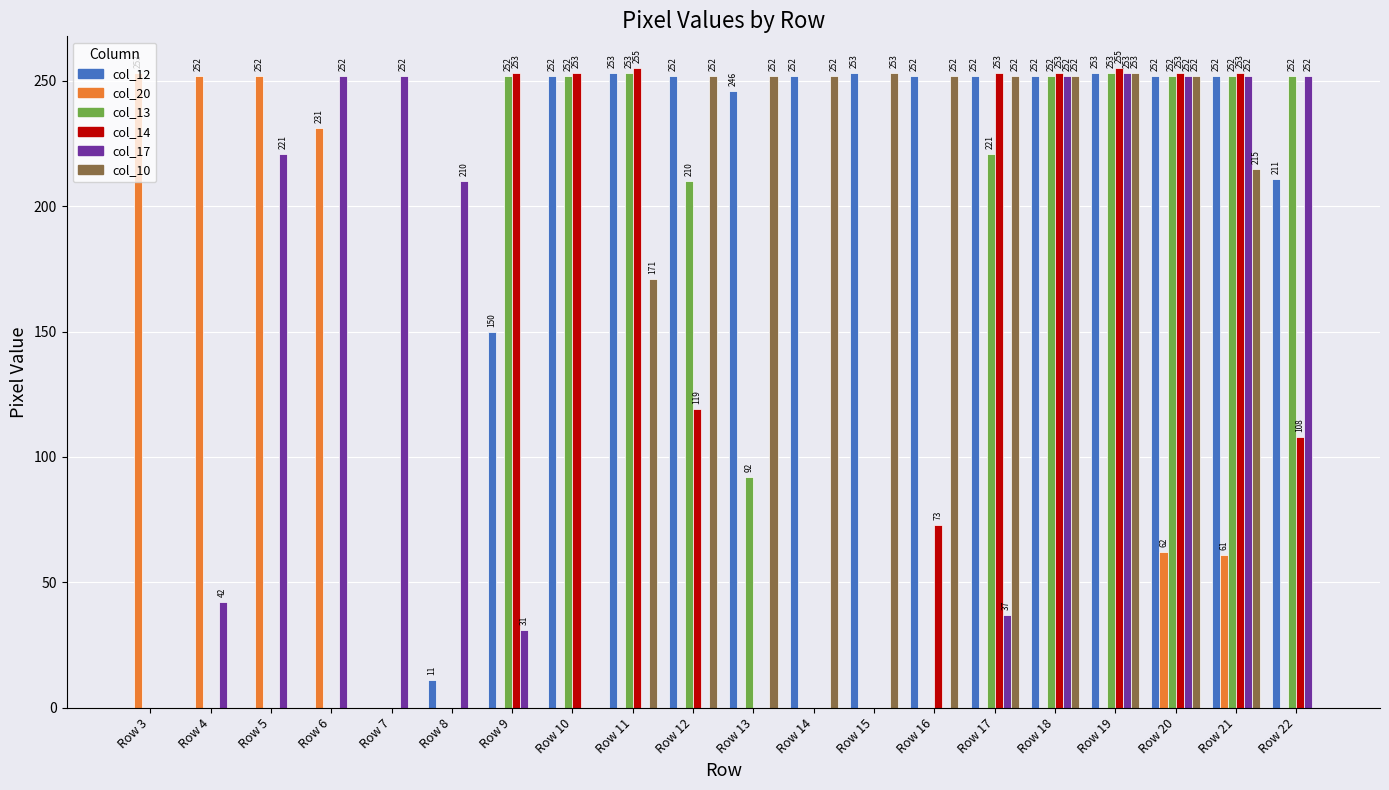

The col_12 series shows 252 at Row 17. True or false?

True